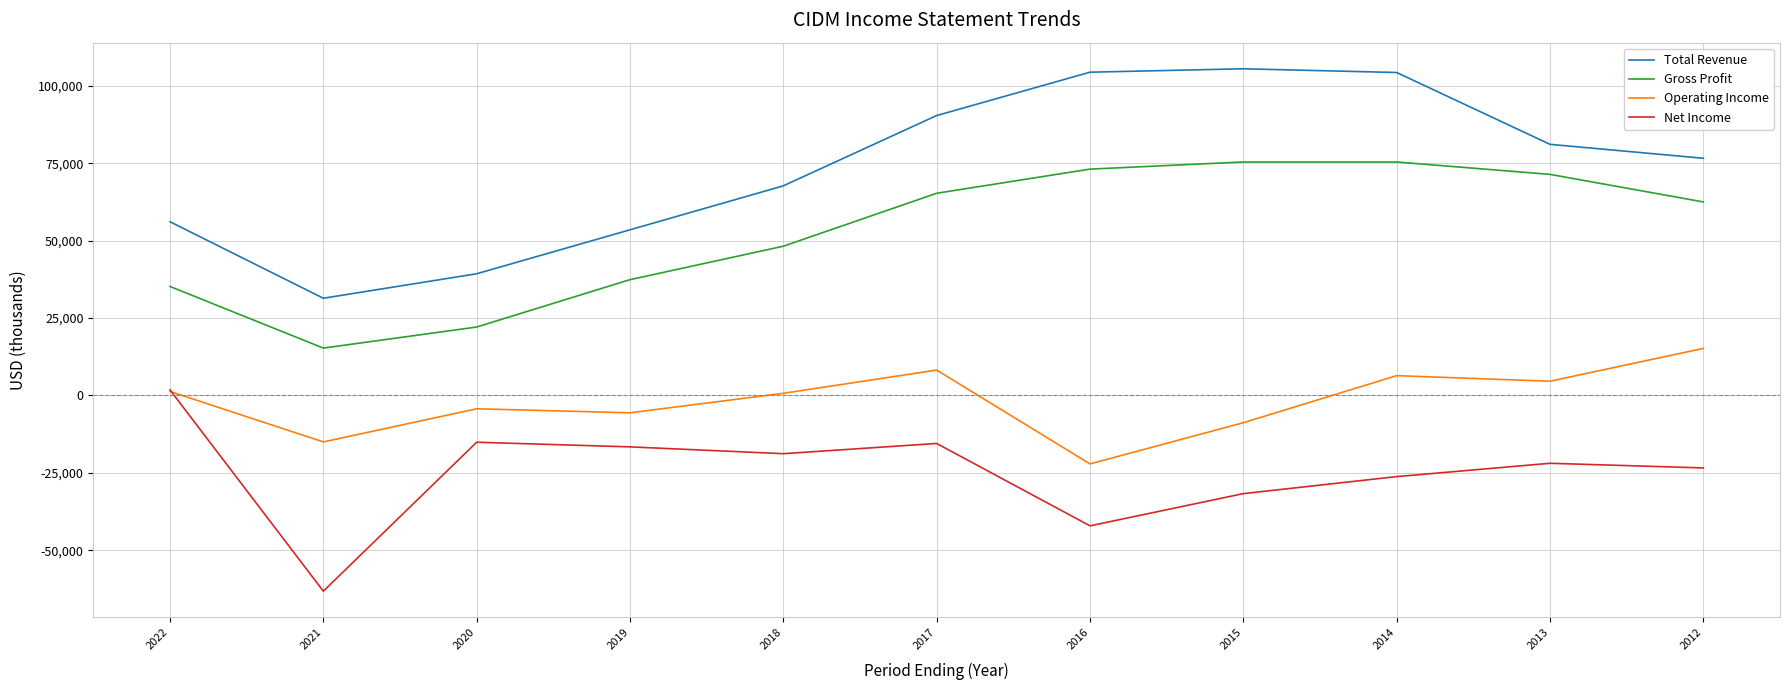

What are all the series names shown in the legend?

Total Revenue, Gross Profit, Operating Income, Net Income